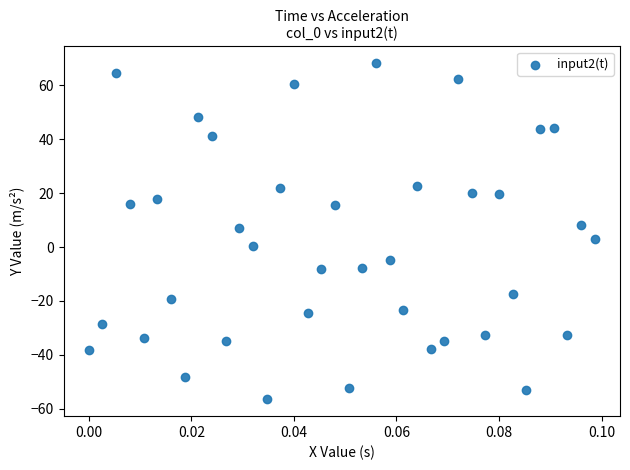

What is the range of Y values (max minus min)?

124.7